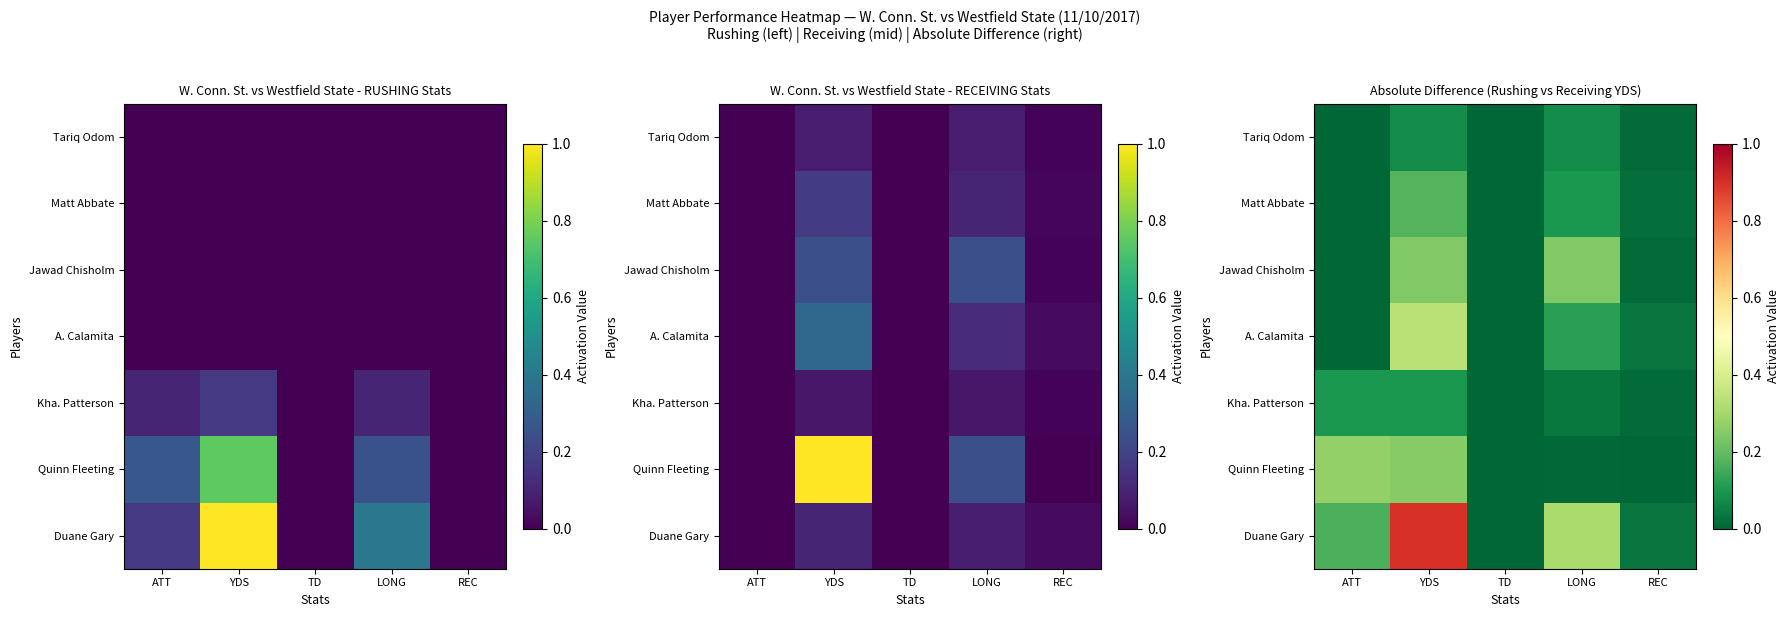

True or false: Tariq Odom has a value of 0.0 at REC.

False